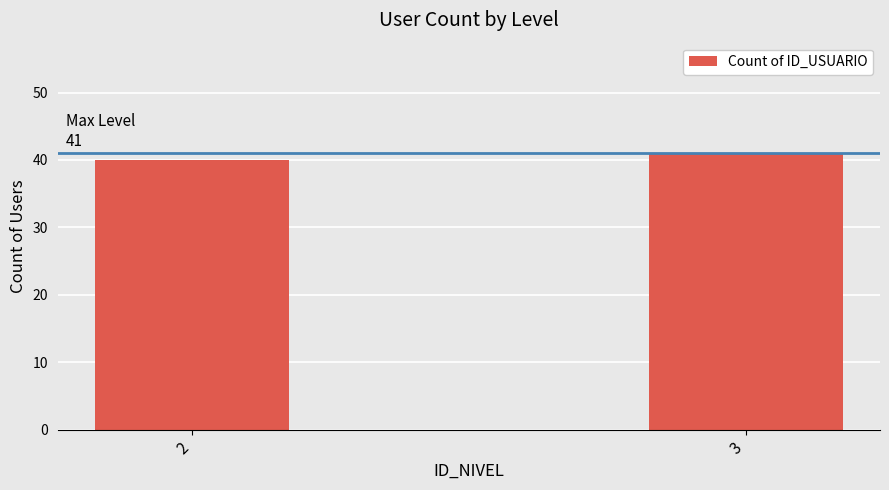

Rank the categories by value from lowest to highest.

2, 3